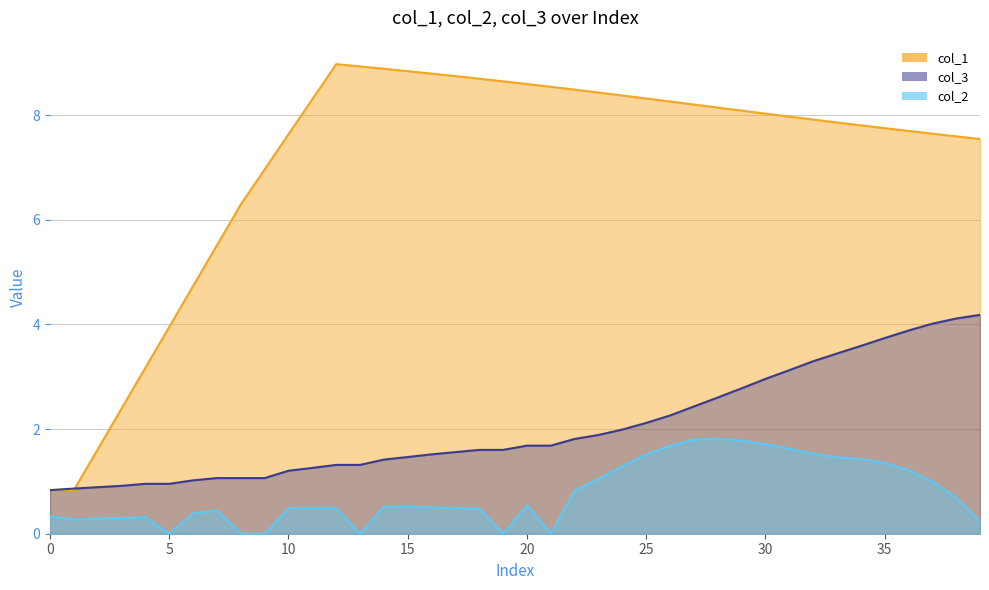

How many interior local peaks does the col_1 series have?

1